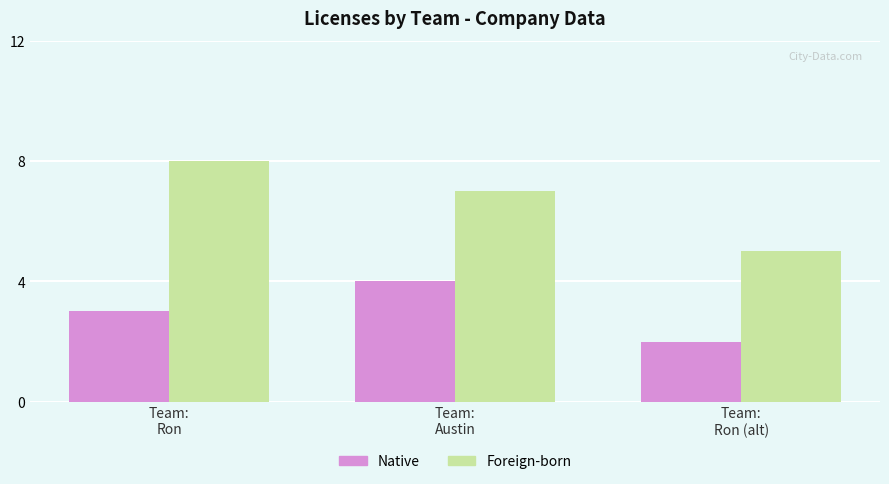

What is the difference between the maximum and second lowest values in the Foreign-born series?

1